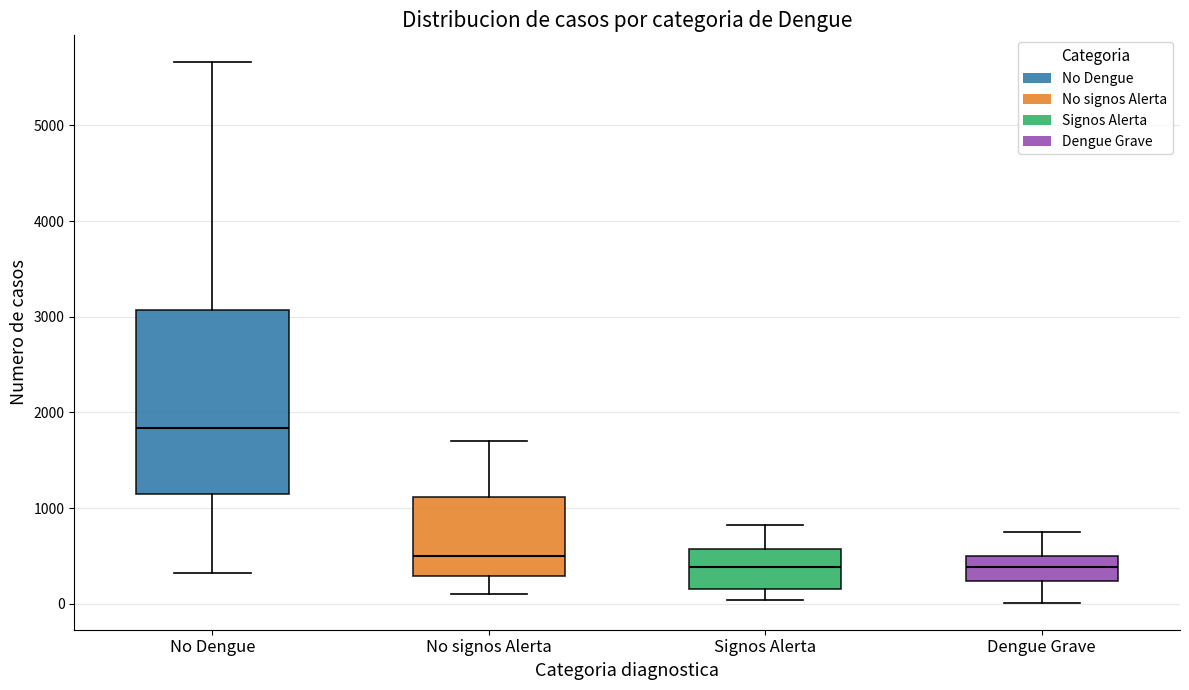

Reading left to right, transcribe this box plot: for each box, give where its median line is, the range the box spans, and where its two whiskers end, as read against the y-axis. The values are not printed on the chart, so give them approximately, as read against the axis.

No Dengue: median 1800, box 1100 to 3100, whiskers 300 to 5700
No signos Alerta: median 500, box 300 to 1100, whiskers 100 to 1700
Signos Alerta: median 400, box 200 to 600, whiskers 0 to 800
Dengue Grave: median 400, box 200 to 500, whiskers 0 to 700